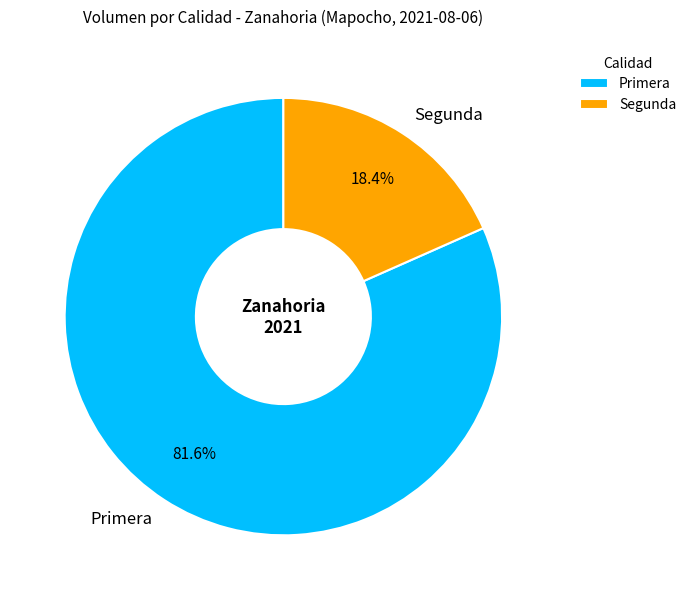

To the nearest percent, what is the average slice percentage?

50%